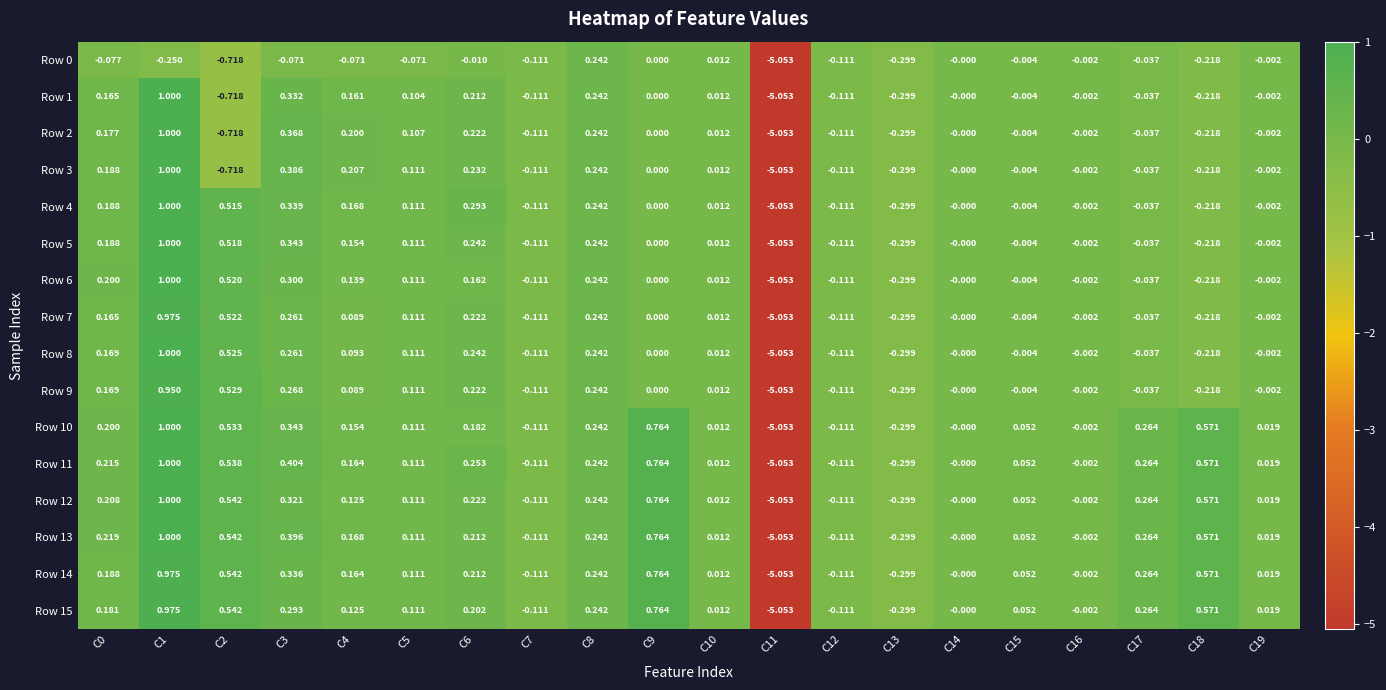

Is the value of Row 1 at C1 greater than the value of Row 10 at C6?

Yes